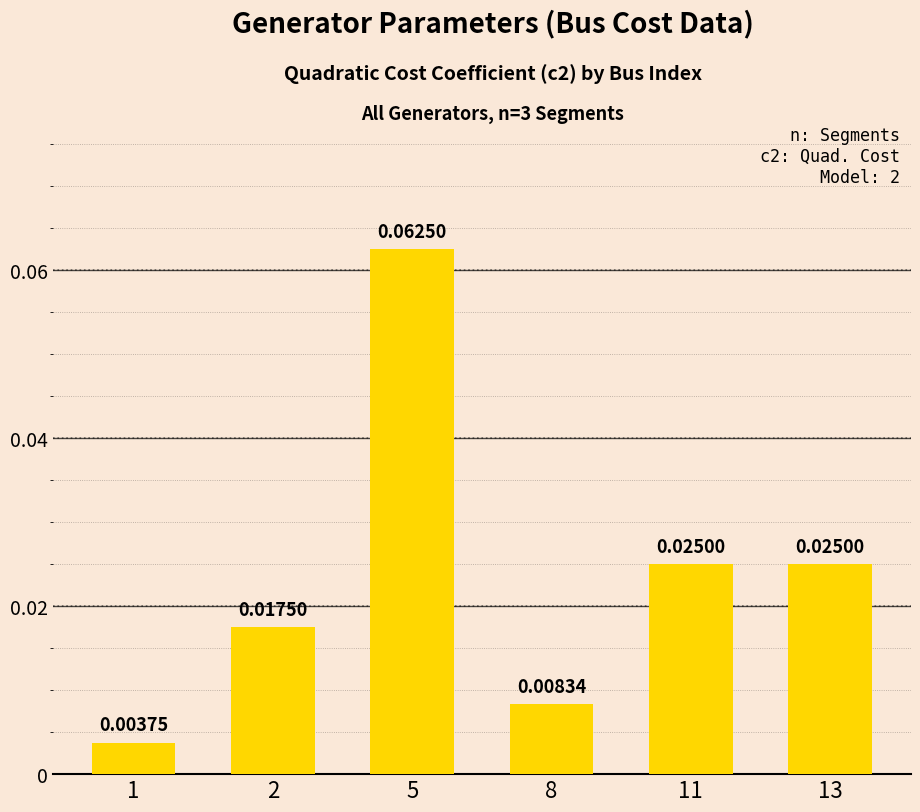

Which has a higher value, 11 or 5?

5